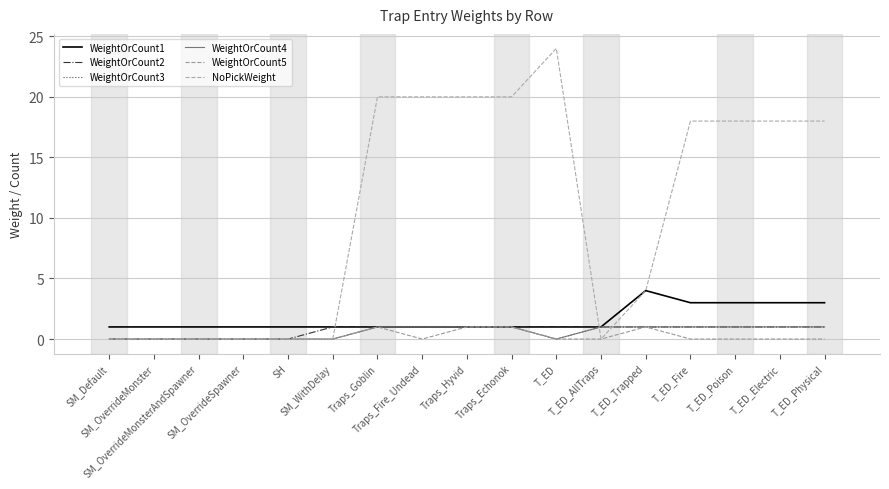

Is the value of WeightOrCount4 at T_ED_AllTraps greater than the value of WeightOrCount2 at T_ED_AllTraps?

No